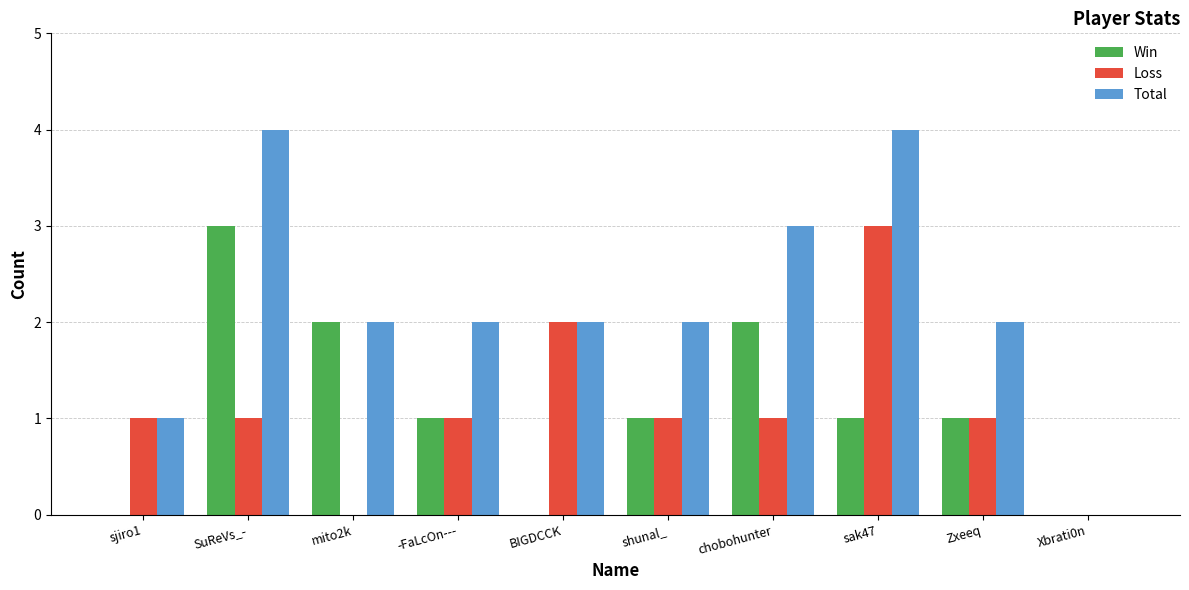

What is the total value across all series at -FaLcOn---?

4